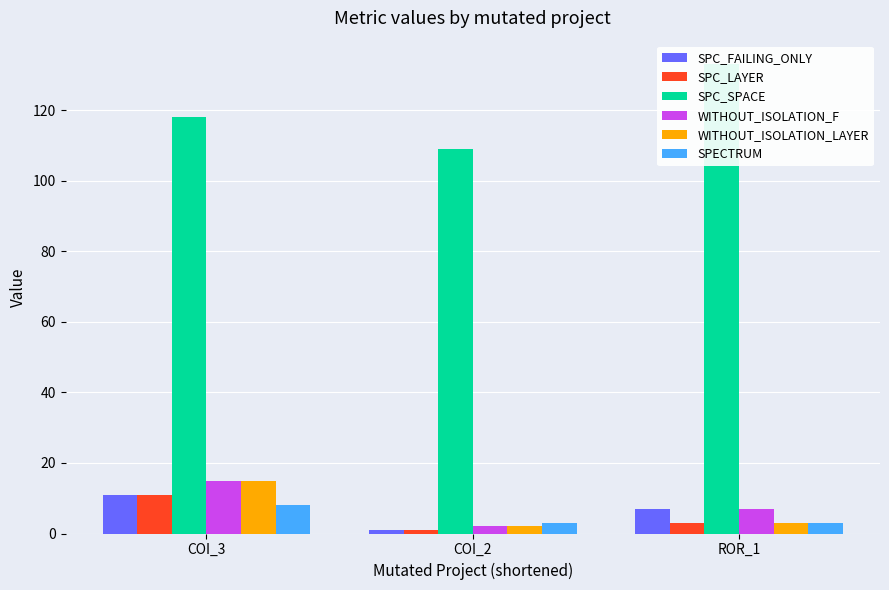

What are all the series names shown in the legend?

SPC_FAILING_ONLY, SPC_LAYER, SPC_SPACE, WITHOUT_ISOLATION_F, WITHOUT_ISOLATION_LAYER, SPECTRUM